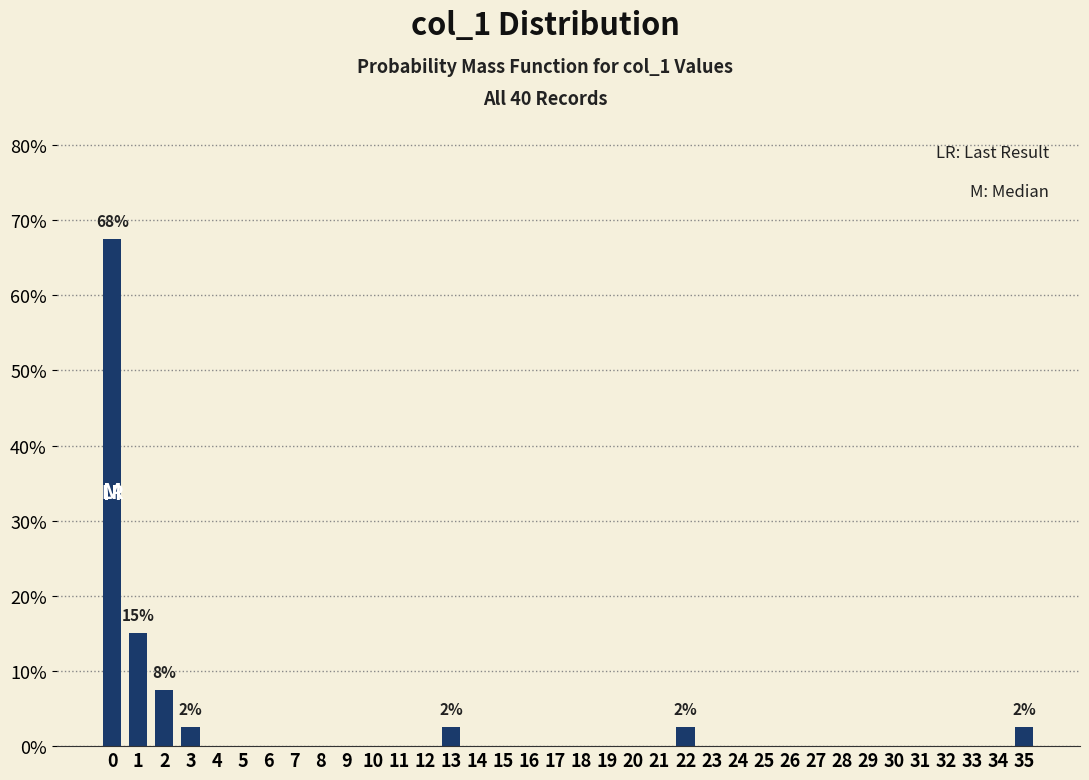

The chart shows a value of 0.0 at 27. True or false?

True